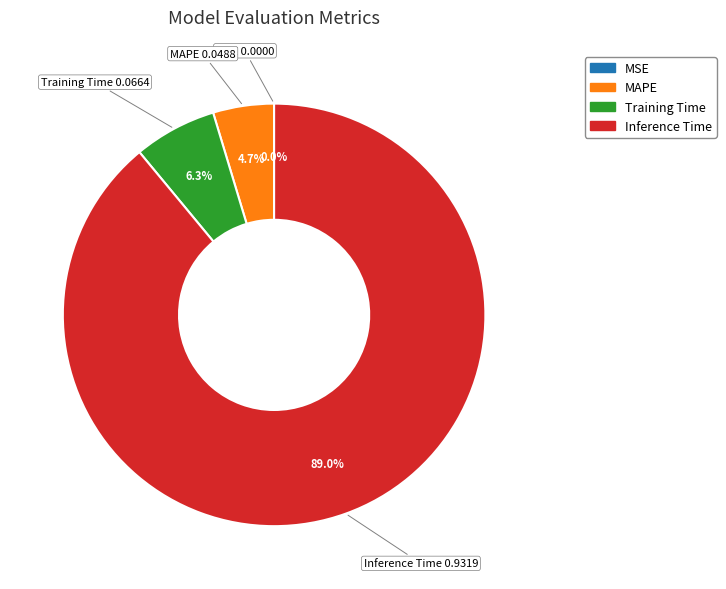

Is there any slice that represents more than half of the pie?

Yes